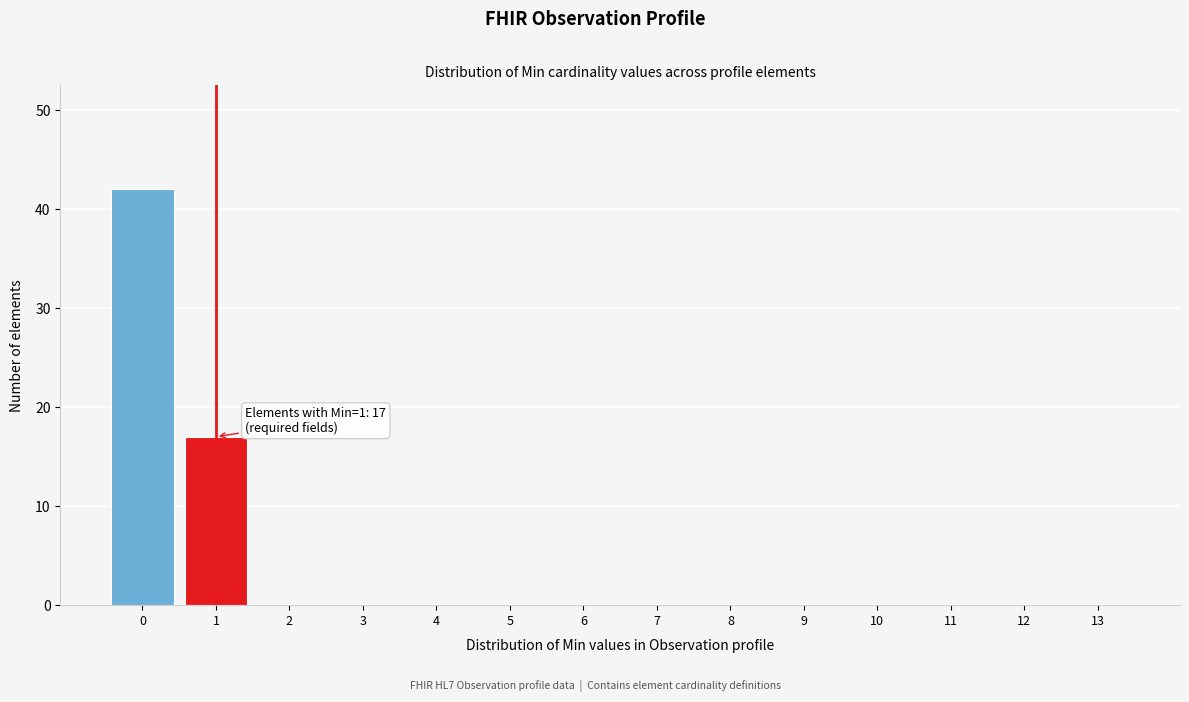

Reading right to left, transcribe all the data shown in this chart.

13=0	12=0	11=0	10=0	9=0	8=0	7=0	6=0	5=0	4=0	3=0	2=0	1=17	0=42